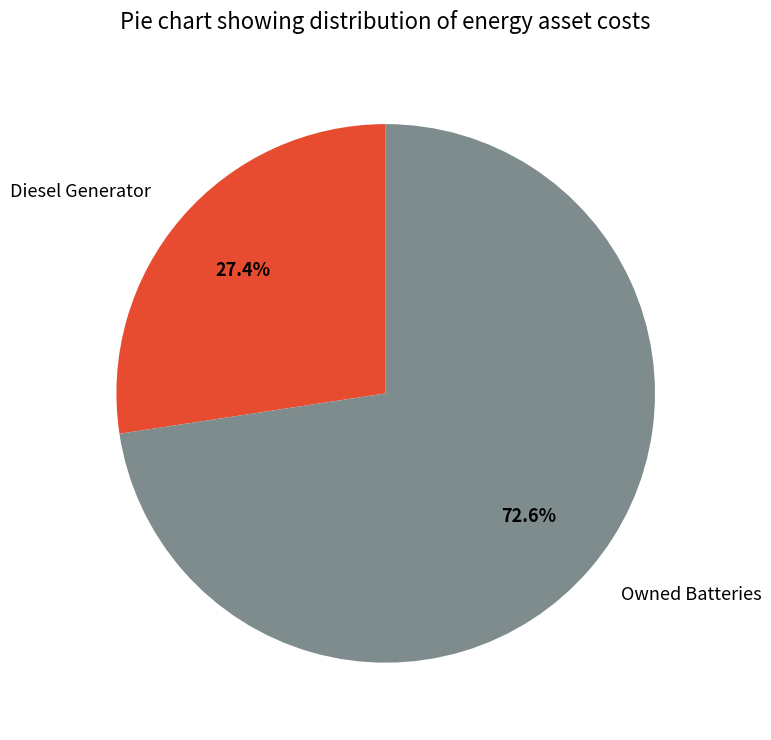

Rank the categories by value from highest to lowest.

Owned Batteries, Diesel Generator